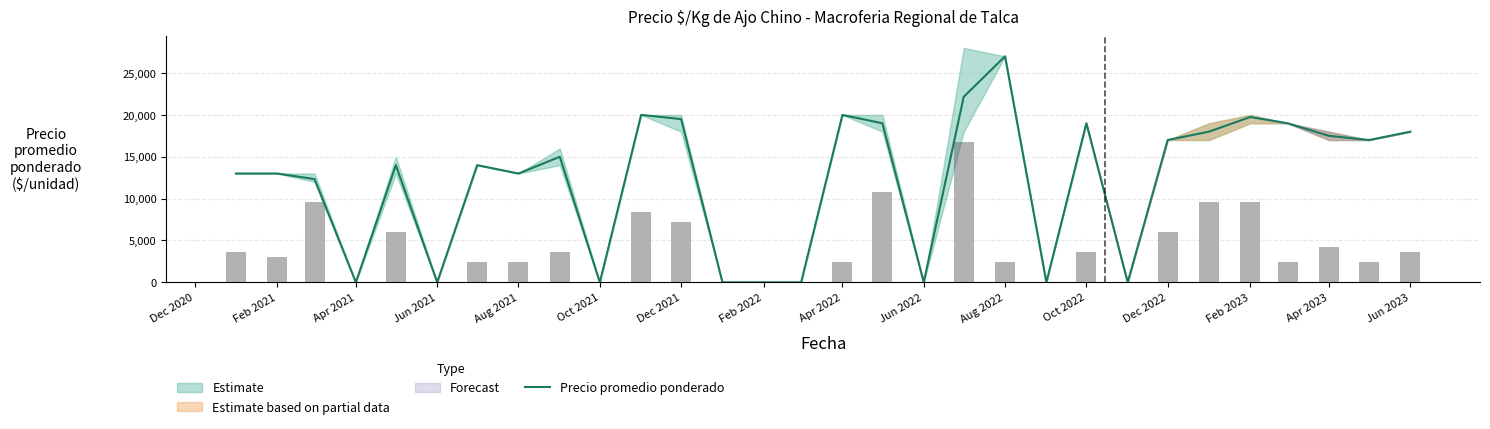

What is the greatest value displayed?

27000